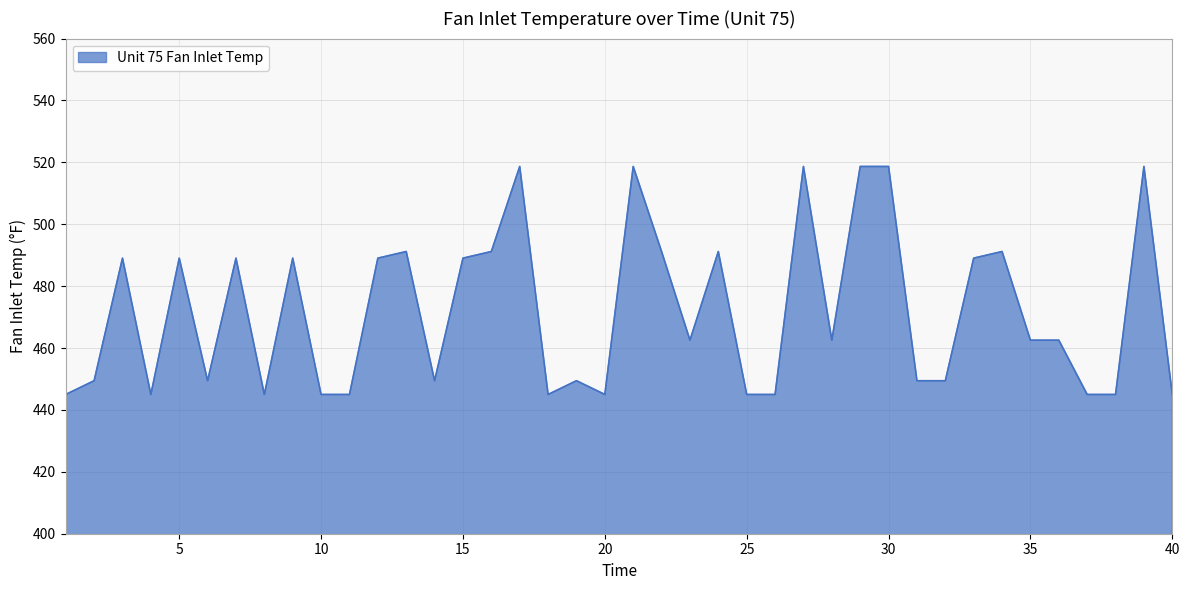

What is the greatest value displayed?

518.7